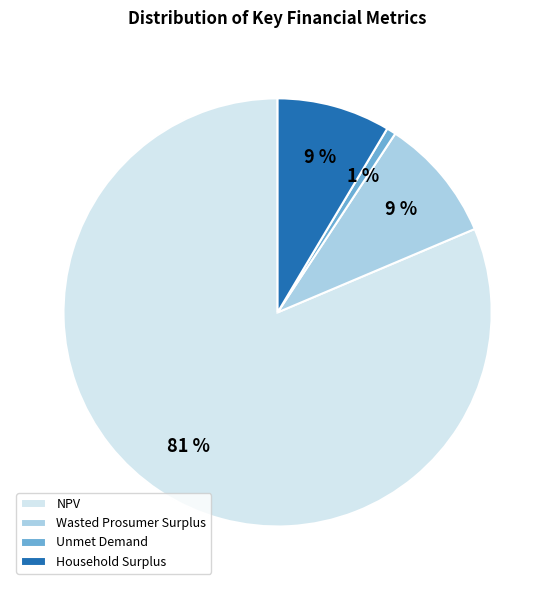

To the nearest percent, what percentage of the pie is Household Surplus?

9%